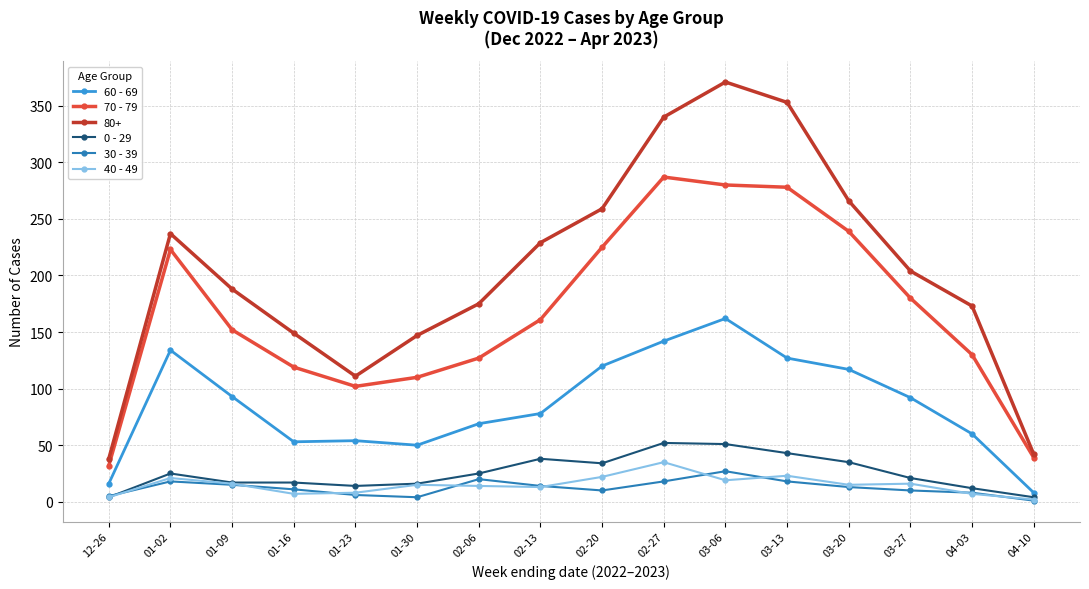

True or false: 60 - 69 and 30 - 39 cross at least once.

False